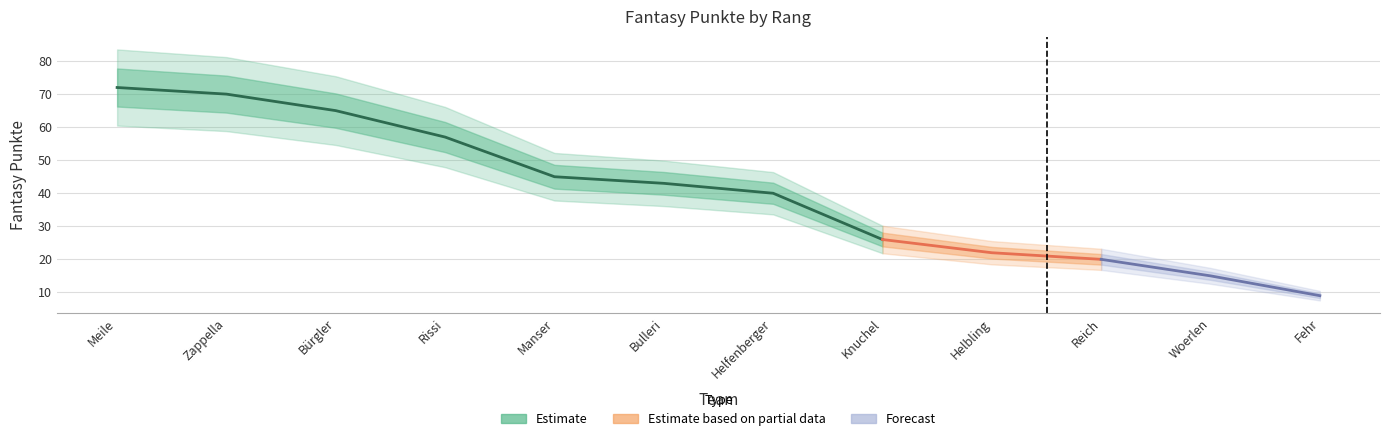

What is the sum of all values?

484